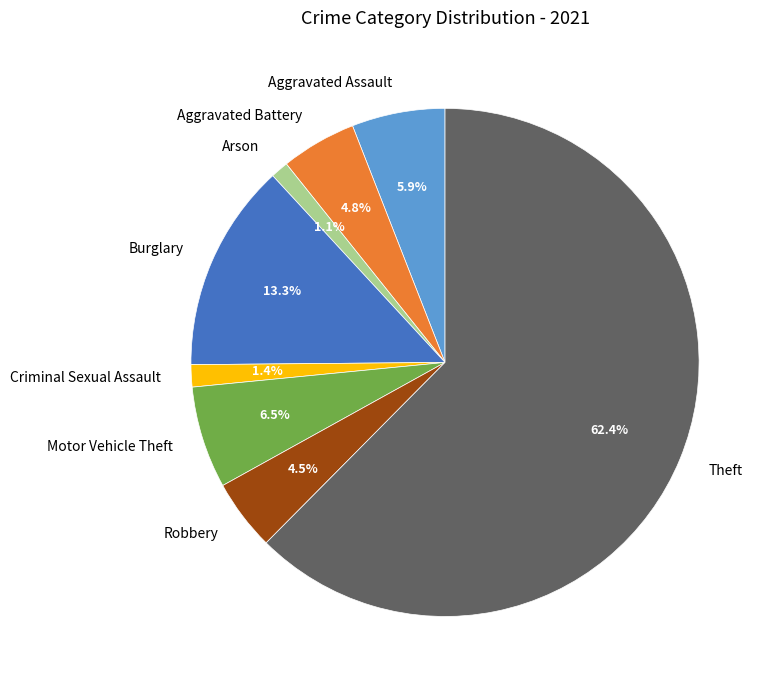

Which slice represents more than half of the pie?

Theft